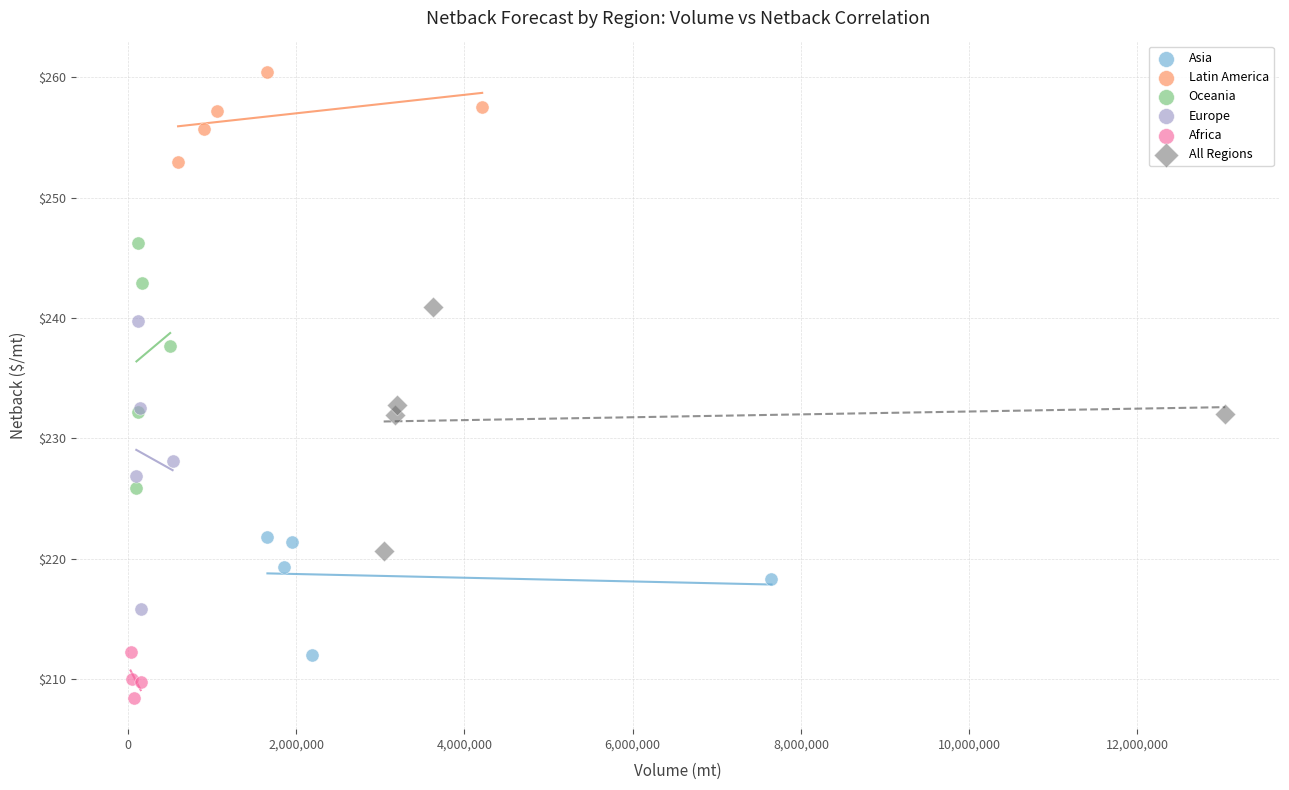

Which series has the widest spread of Y values?

Europe